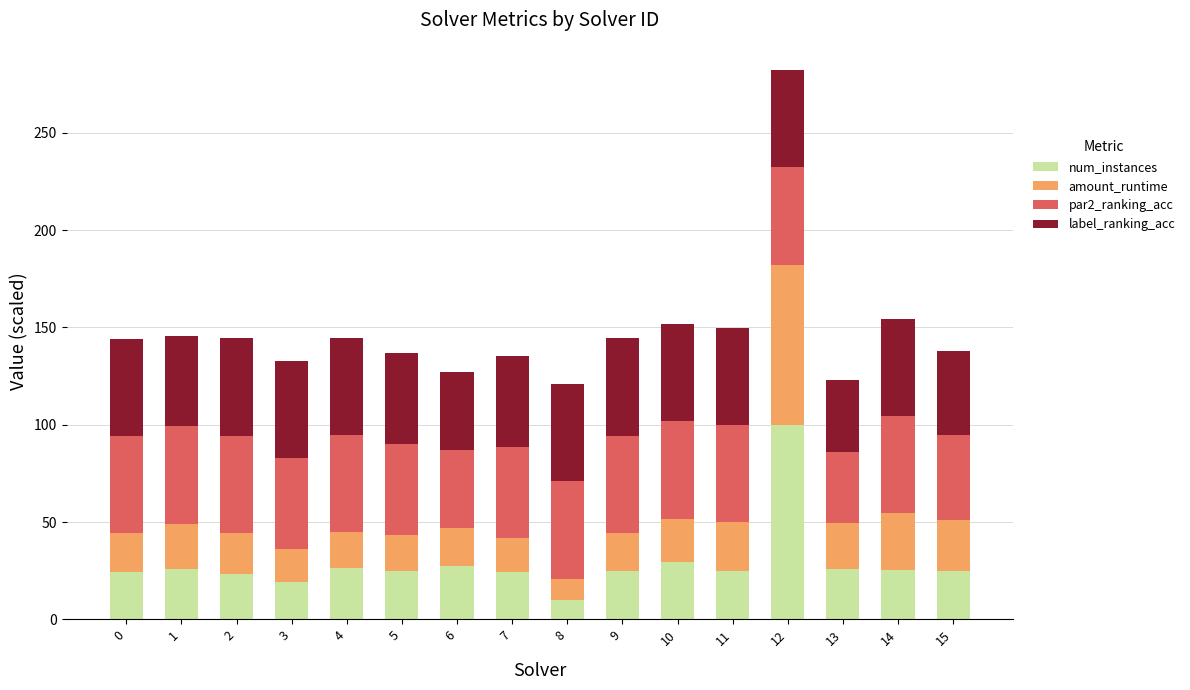

What is the average value of the num_instances series?

28.8